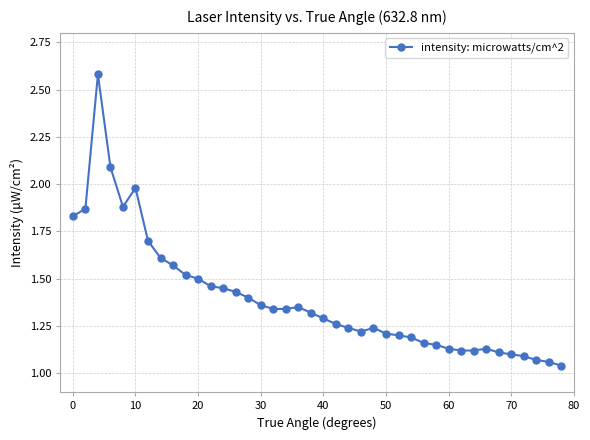

True or false: there are more than 1 points higher than both neighbors.

True